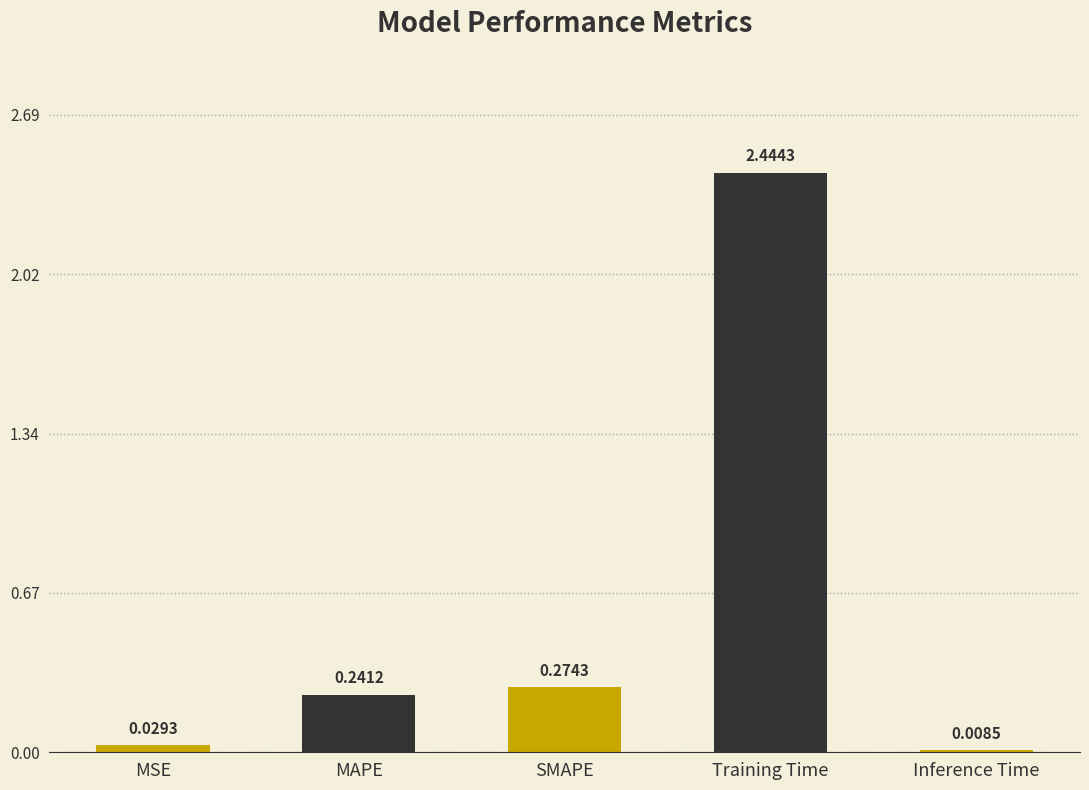

At which label is the value closest to 1?

SMAPE